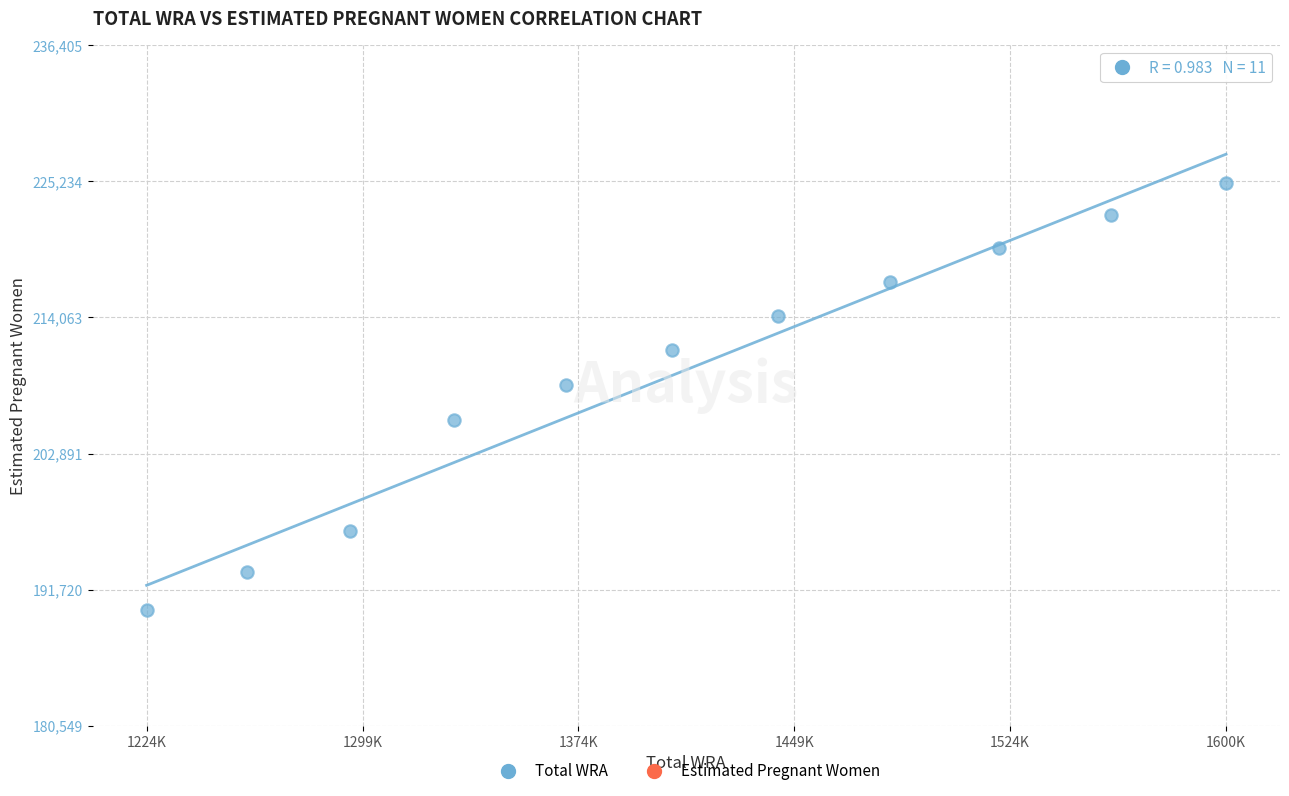

What Y value in the scatter plot is closest to 207600?

208530.0